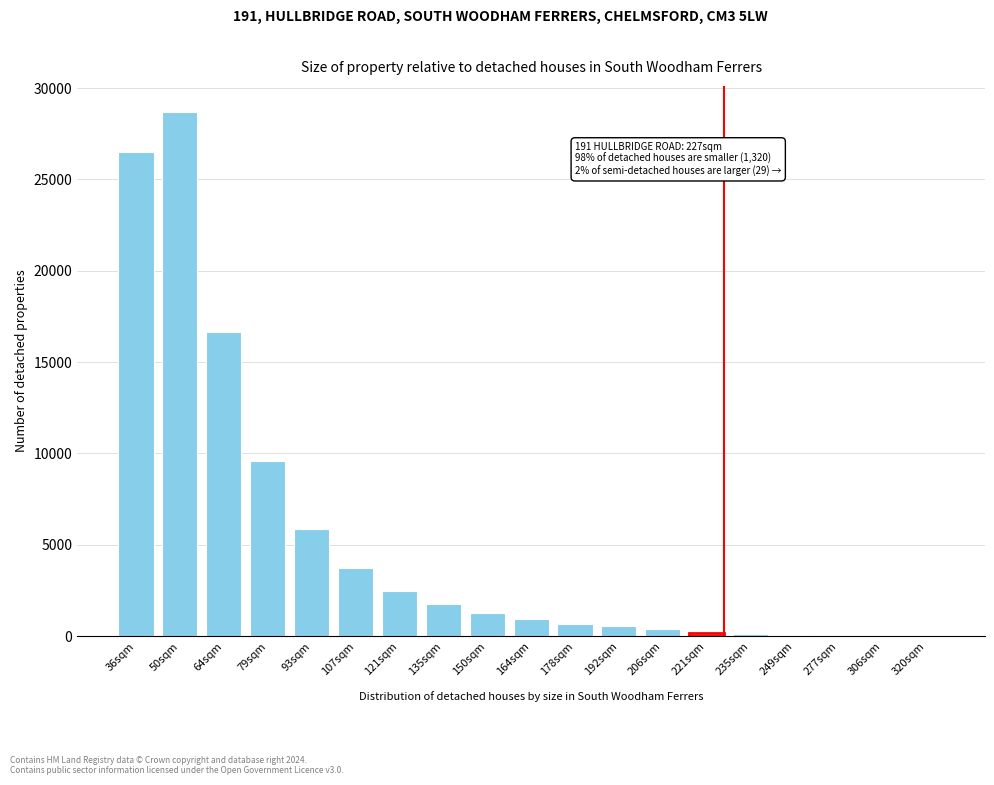

Where is the data nearest to the value 14343?

64sqm